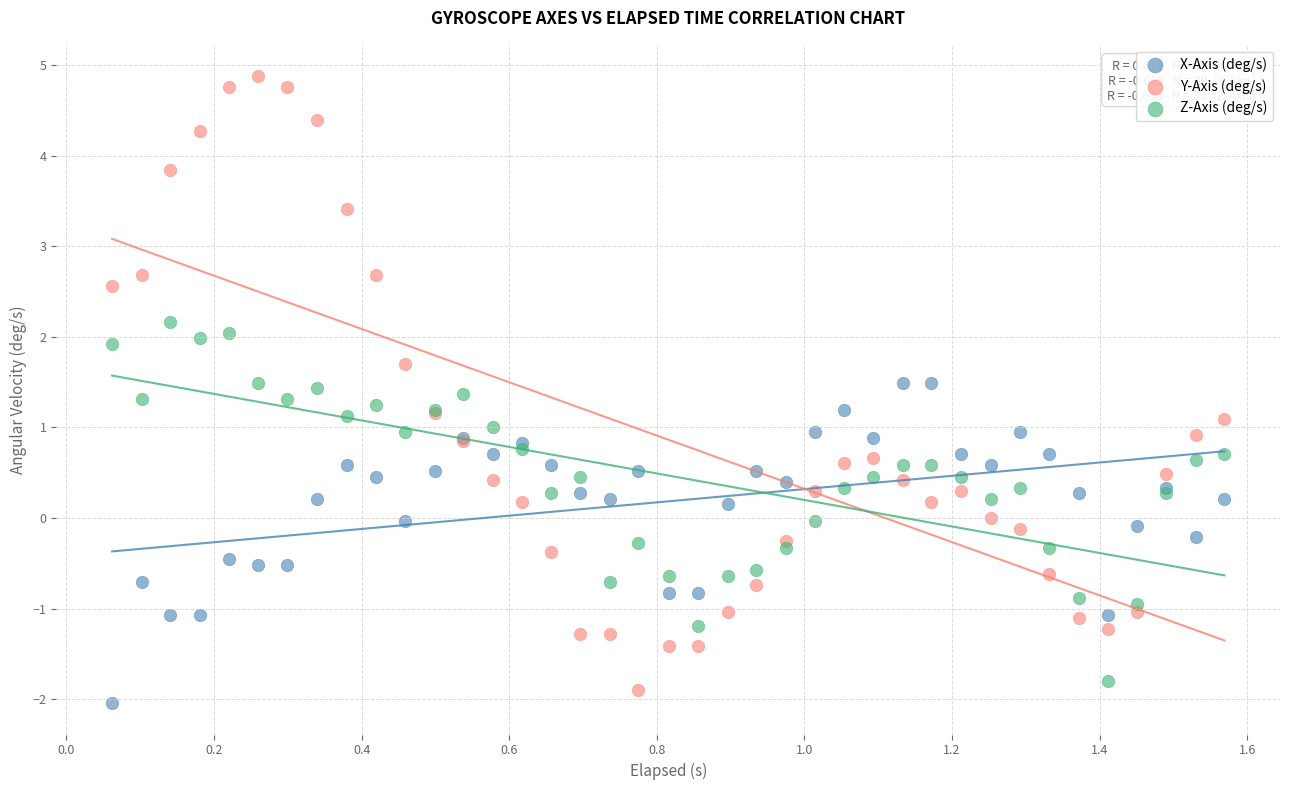

What are all the series names shown in the legend?

X-Axis (deg/s), Y-Axis (deg/s), Z-Axis (deg/s)